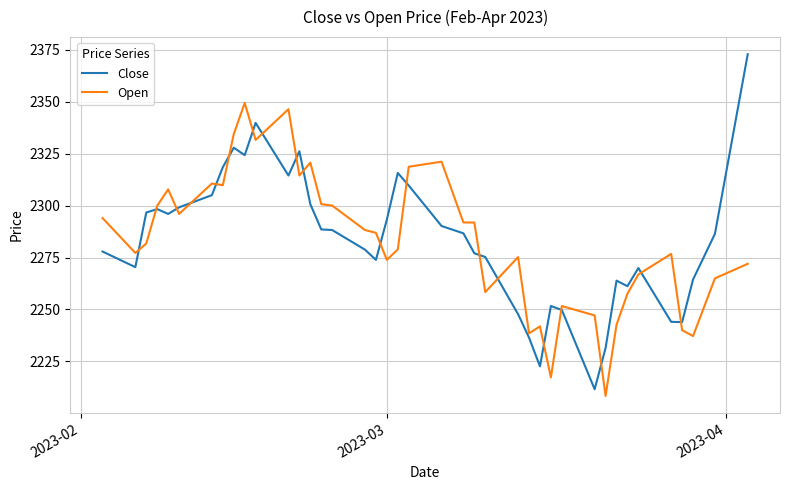

What is the minimum value shown in the chart?

2208.4